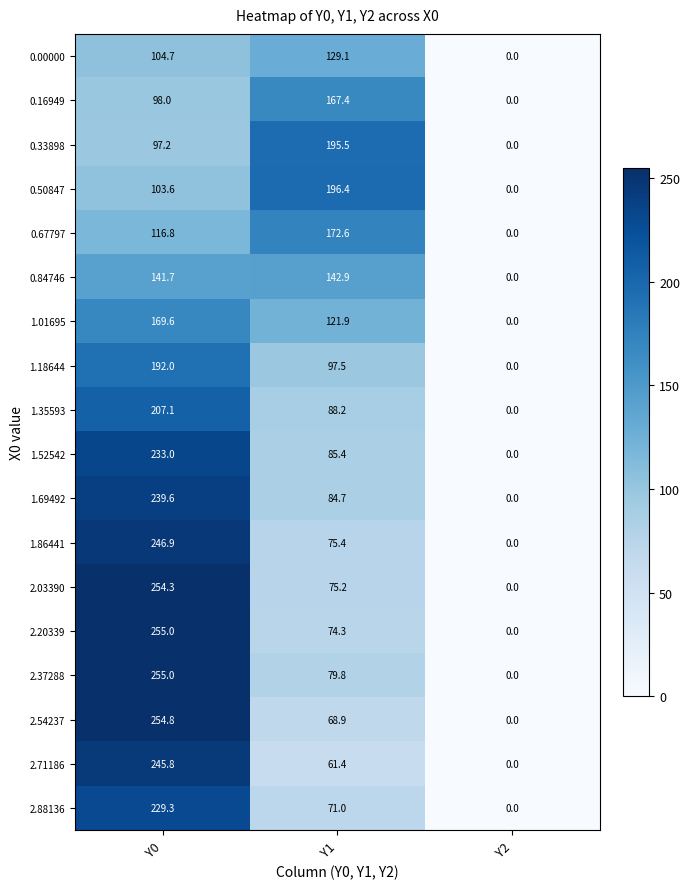

What is the sum of the 0.16949 values at Y2 and Y0?

98.0